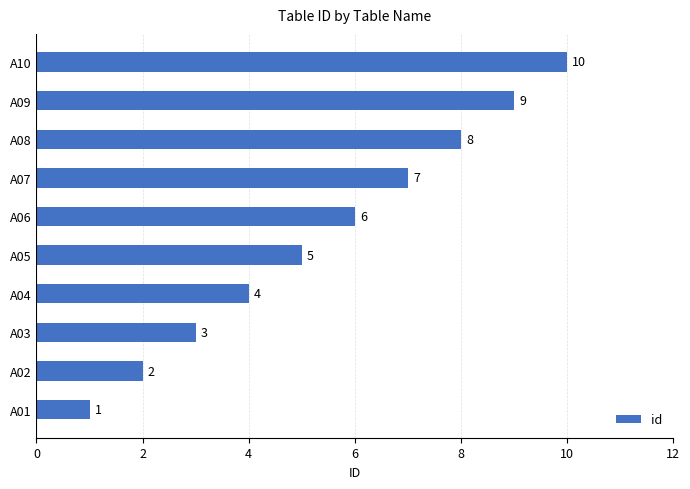

Count the number of categories in the chart.

10